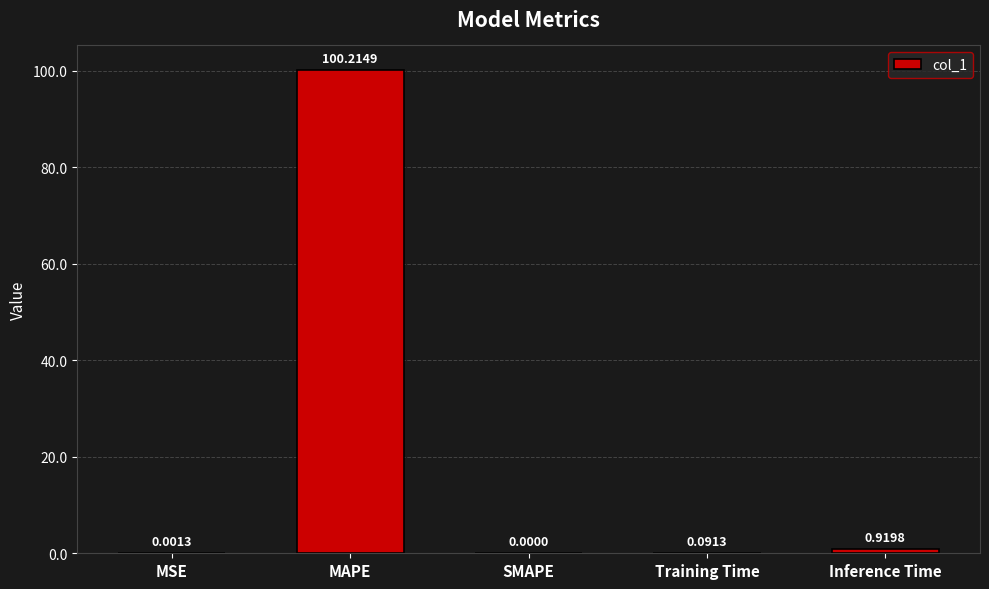

What is the sum of the values at MAPE and Training Time?

100.3